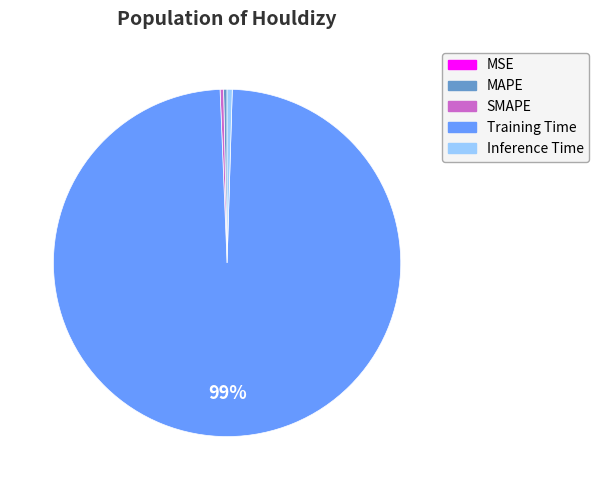

Combined, do Inference Time and Training Time account for over 50%?

Yes